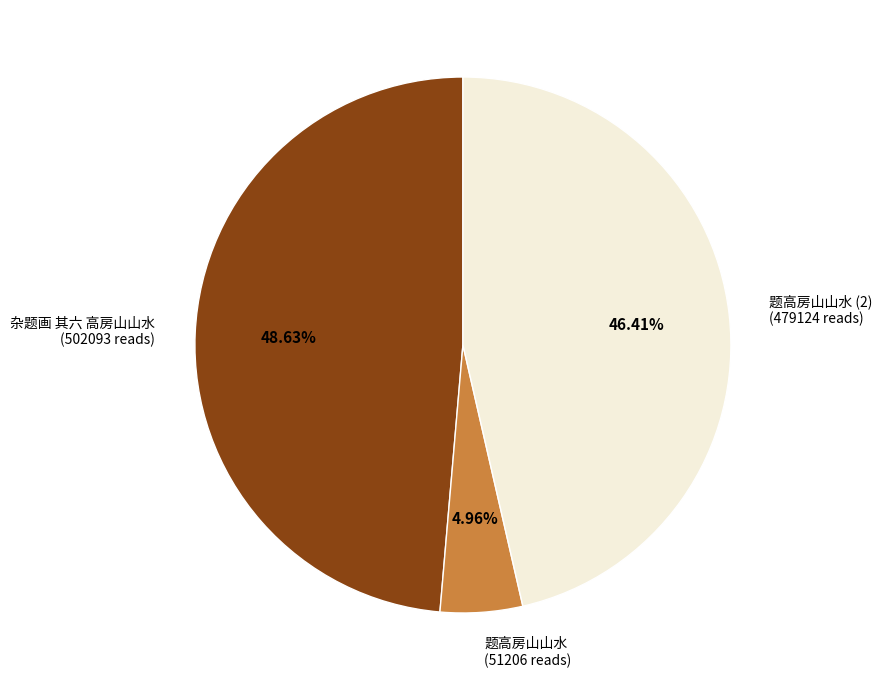

Combined, do 题高房山山水 (51206 reads) and 题高房山山水 (2) (479124 reads) account for over 50%?

Yes